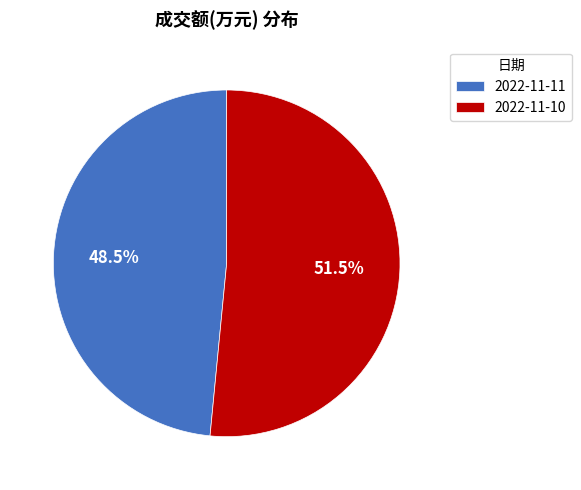

Does 2022-11-11 account for over 50% of the chart?

No